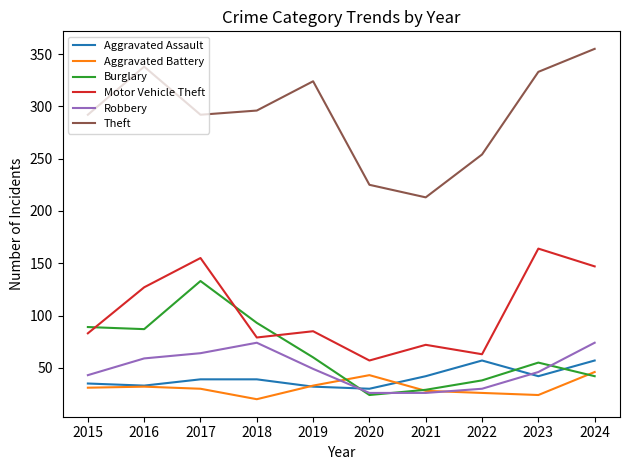

Between 2017 and 2018, which series saw the biggest shift?

Motor Vehicle Theft